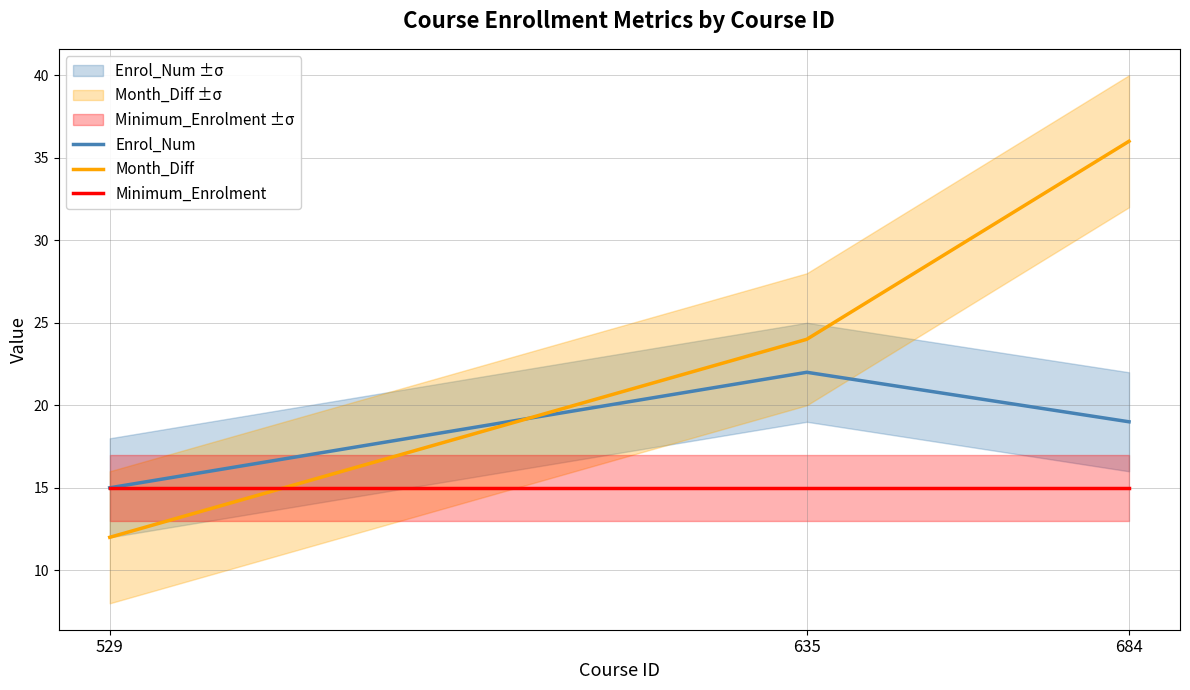

At which category is the sum across all series the highest?

684